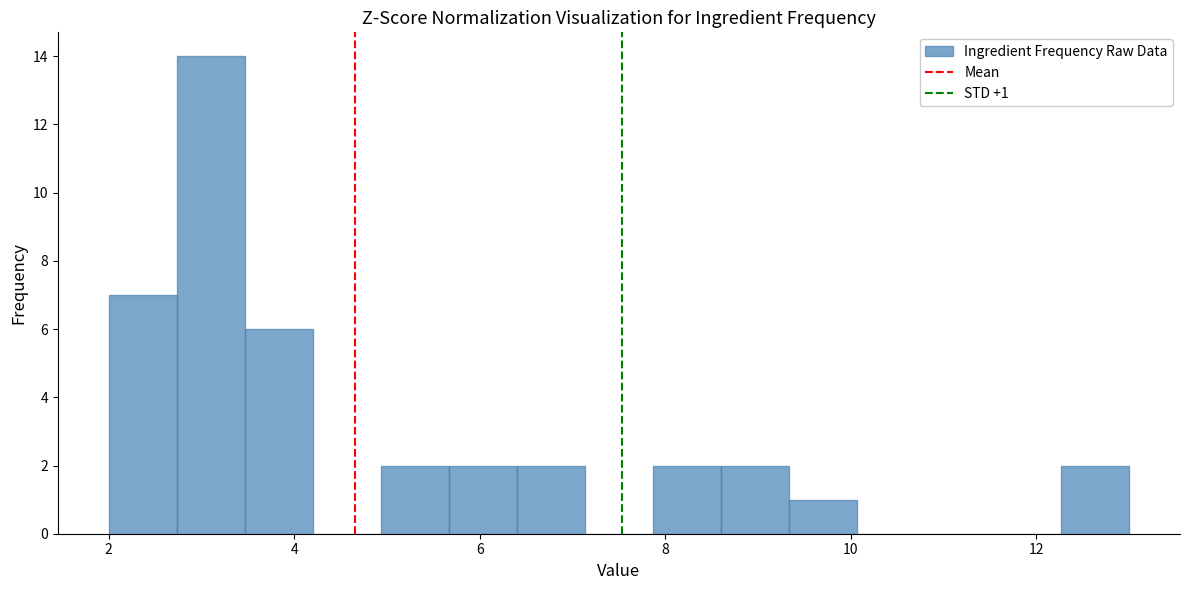

Read against the x-axis, roughly where is the centre of the tallest bar?

3.2